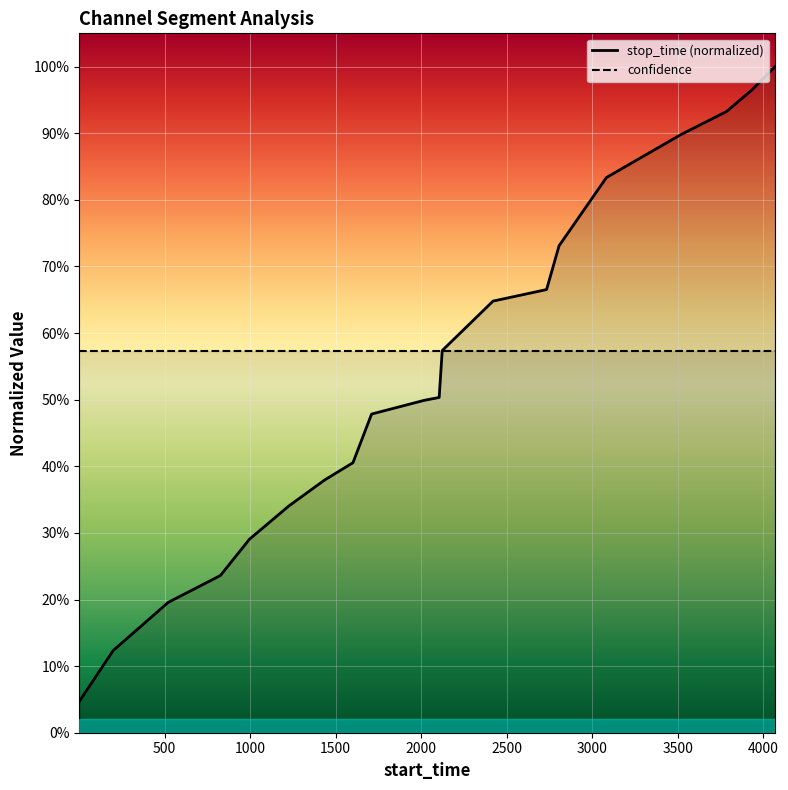

What is the sum of the values at 3933 and 1710?

1.4